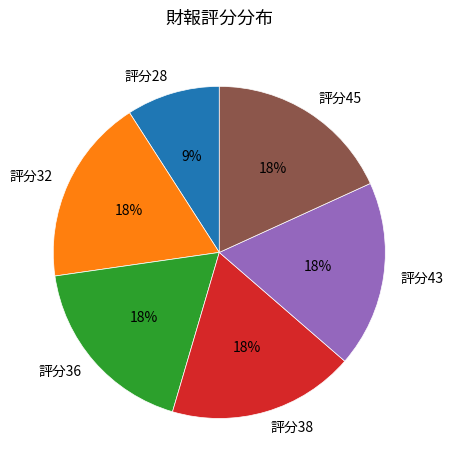

What is the smallest slice in the pie chart?

評分28